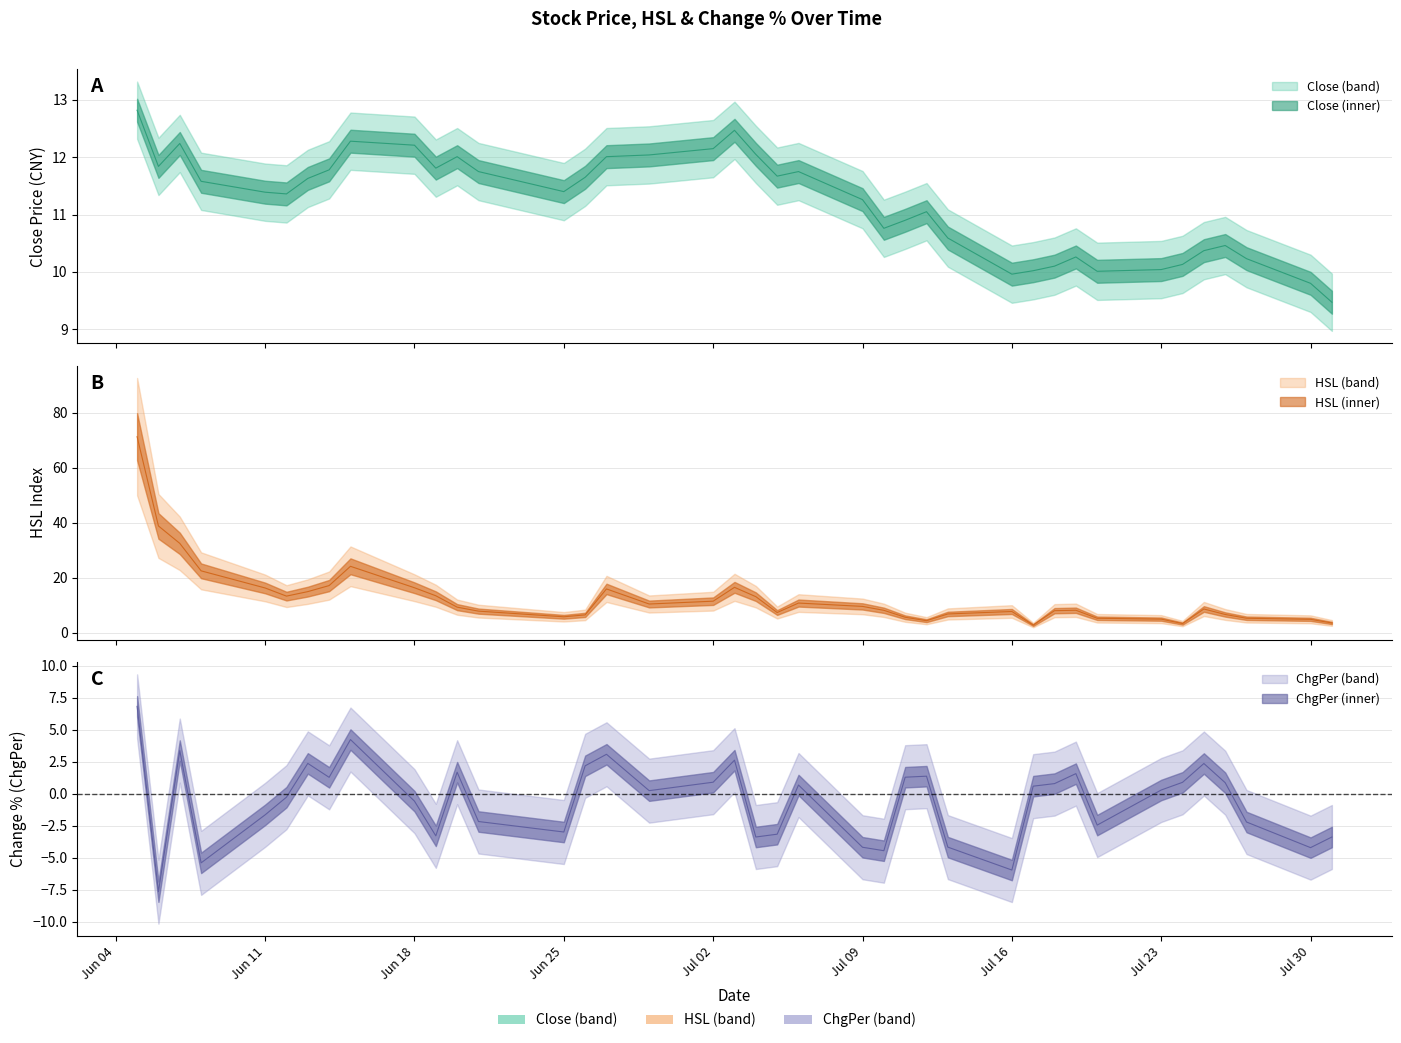

The Hsl series shows 5.5 at 2012-07-11. True or false?

True